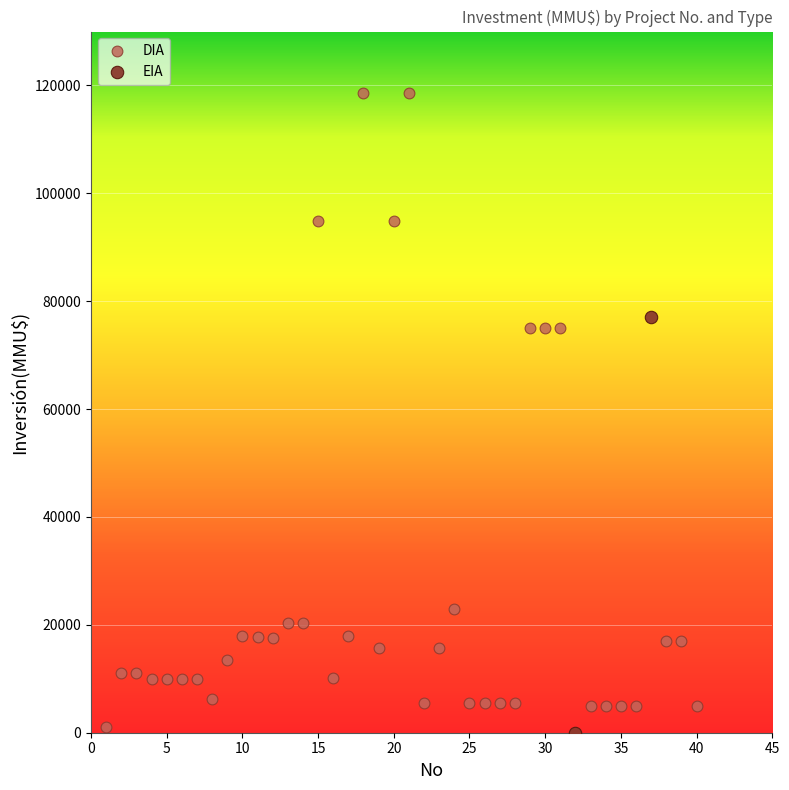

What are all the series names shown in the legend?

DIA, EIA